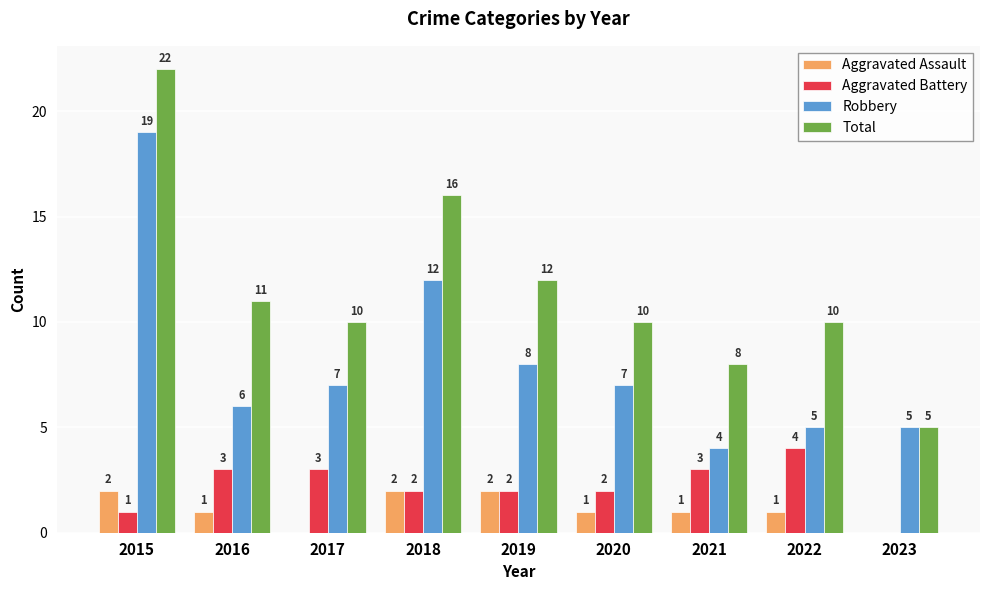

Is it true that Total equals 16 at 2018?

True